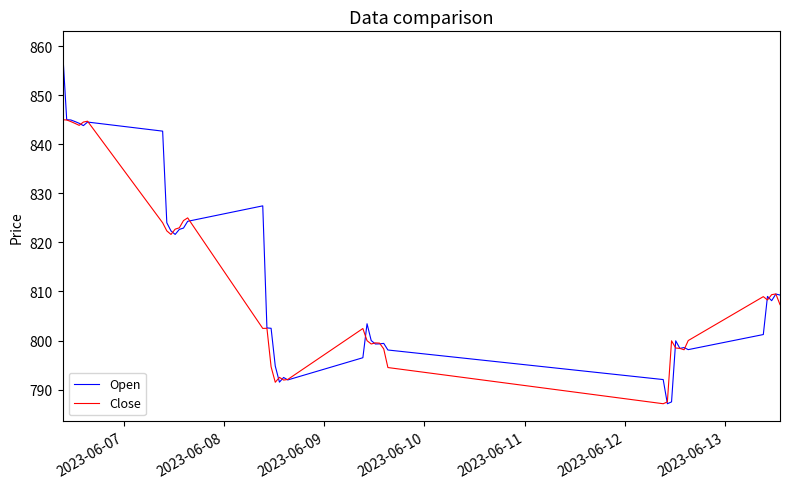

What is the sum of all Close values?

32449.2